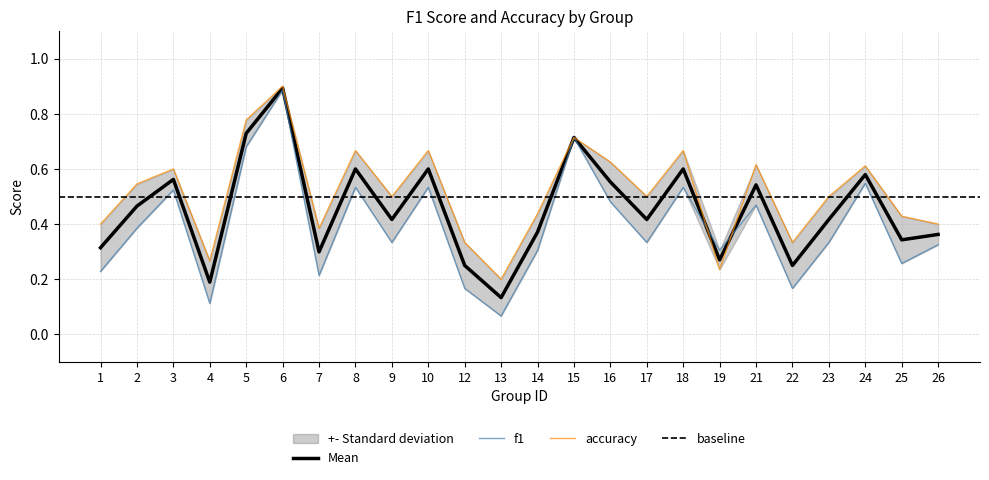

The value of f1 at 1 is 0.4. True or false?

False